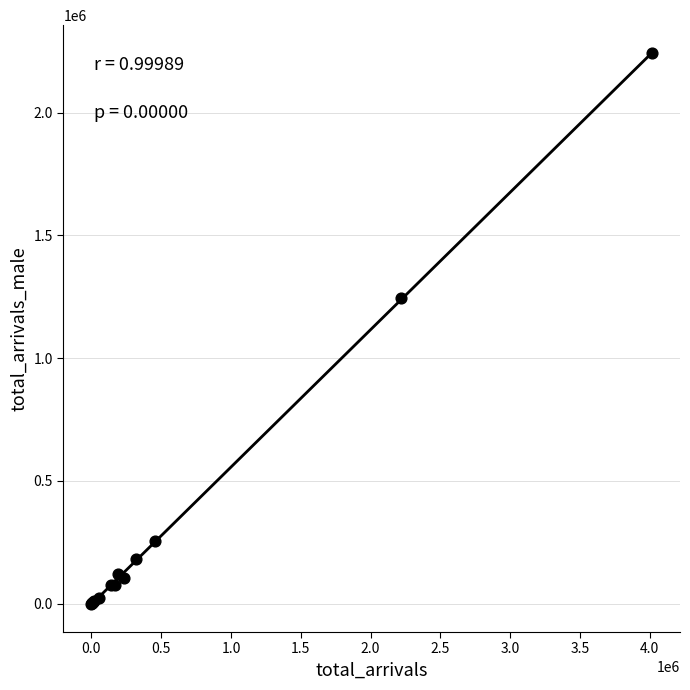

What Y value in the scatter plot is closest to 1120823?

1244147